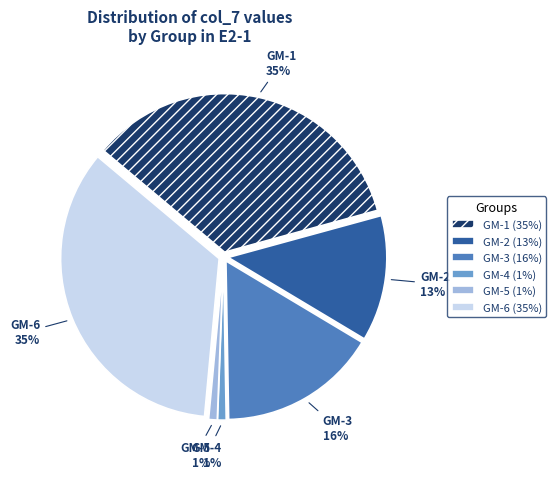

True or false: GM-5 accounts for 1% of the total.

True